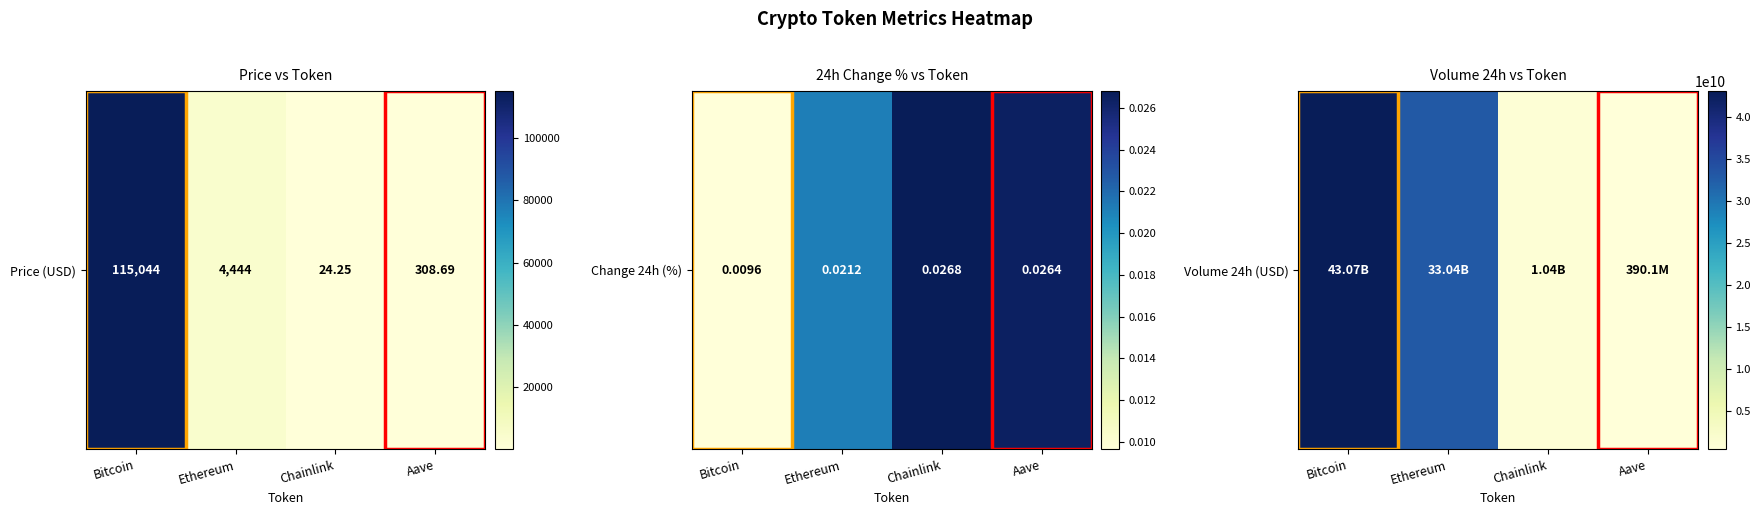

At which category does the chart reach its peak across all series?

Bitcoin